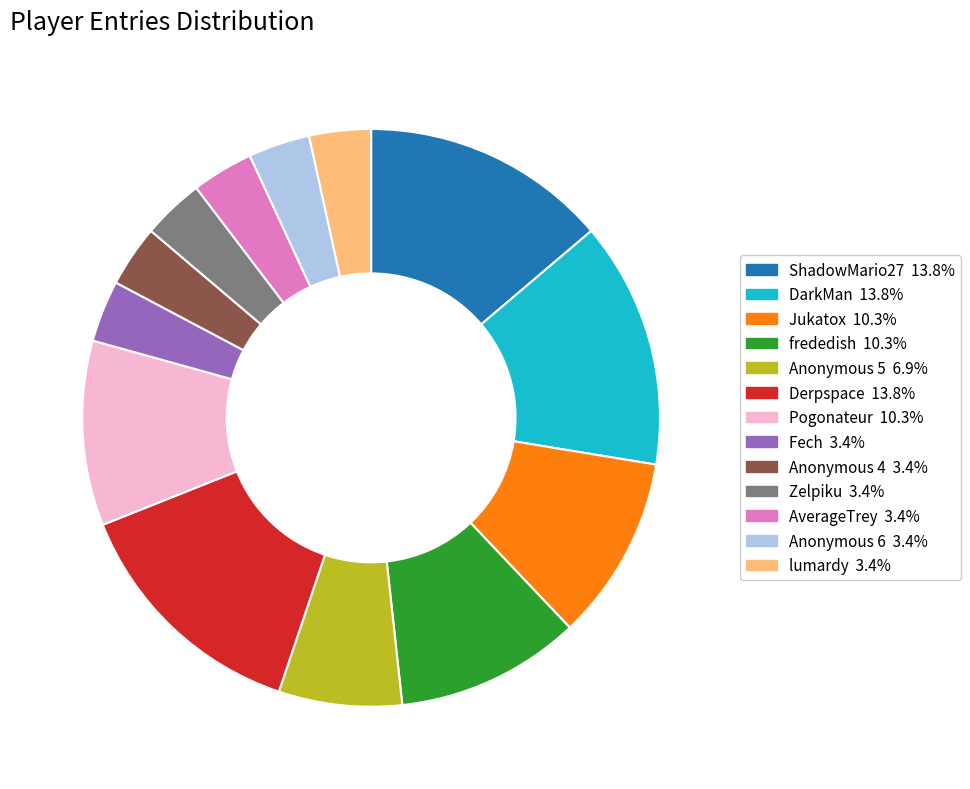

True or false: ShadowMario27 accounts for 7% of the total.

False